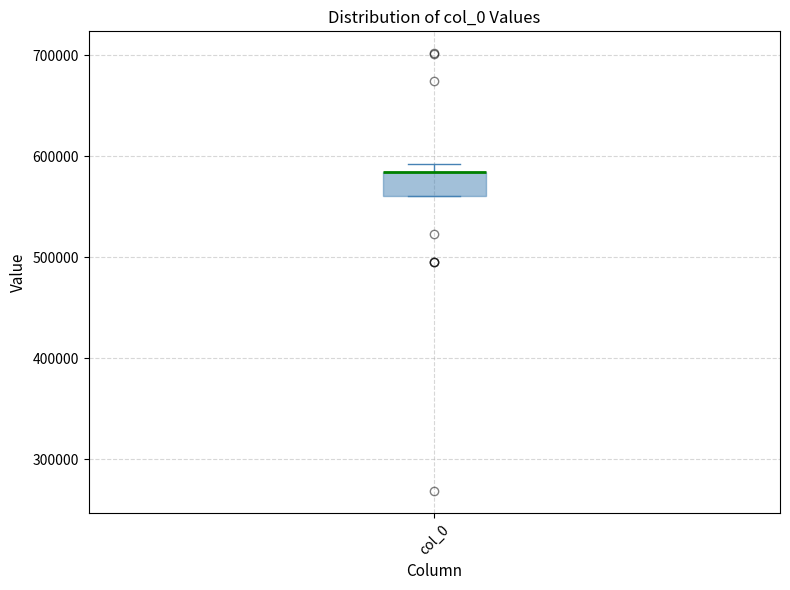

Where is the upper edge of the box for col_0 on the y-axis? The values are not printed on the chart, so give them approximately, as read against the axis.

580000